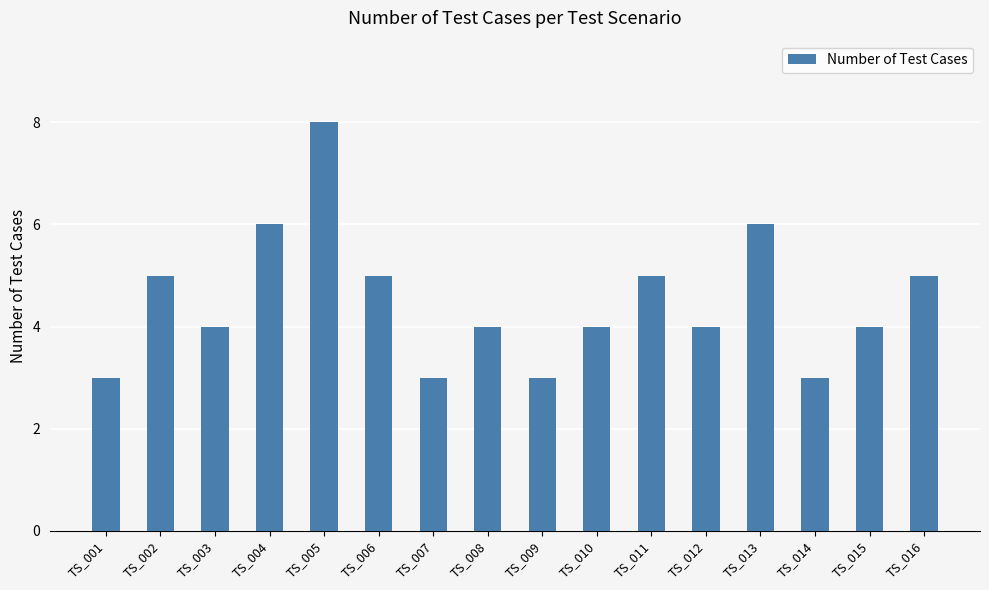

True or false: the data shows 3 at TS_014.

True